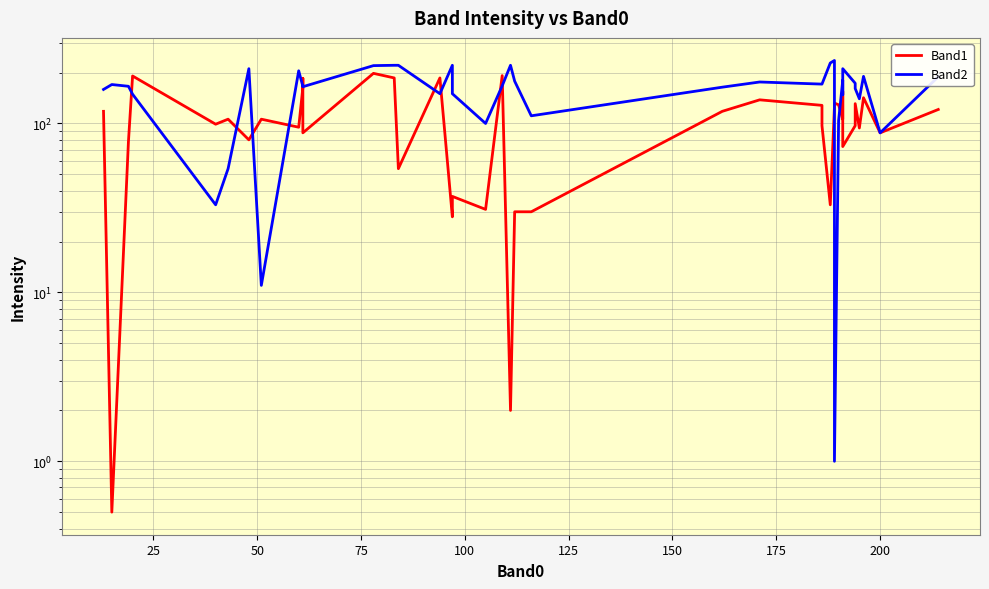

Which series ends up on top after the final intersection of Band2 and Band1?

Band2